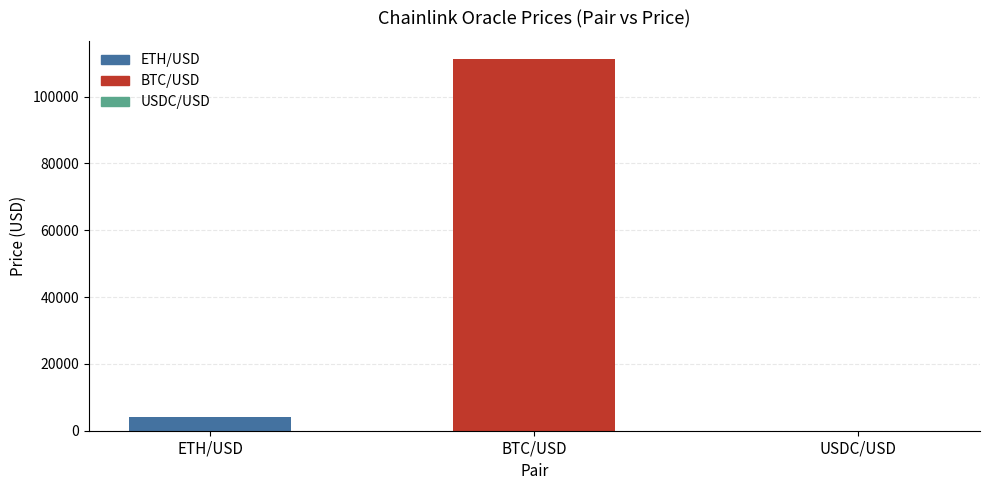

What is the sum of all values?

115092.7